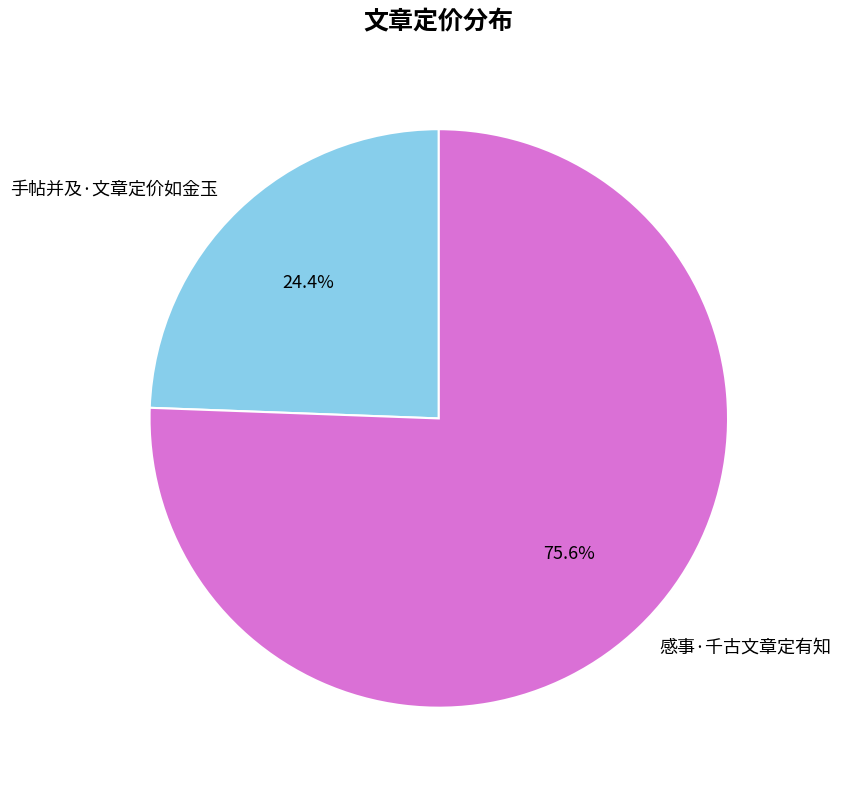

Which slice is the largest?

感事·千古文章定有知